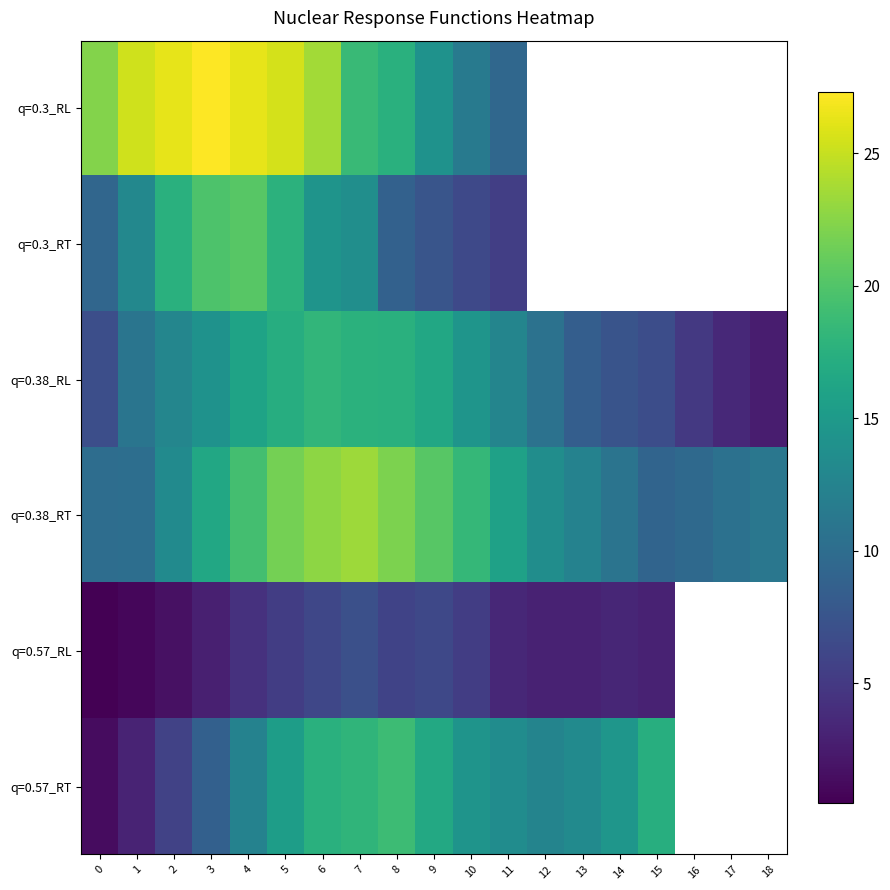

What is the difference between the maximum and minimum values in the q=0.38_RT series?

14.3